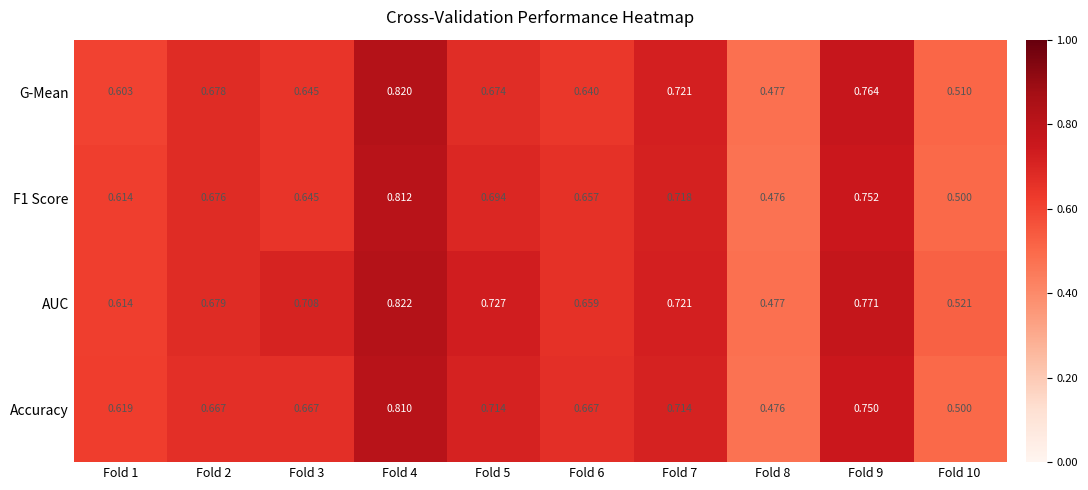

Which series has the largest total across all categories?

AUC